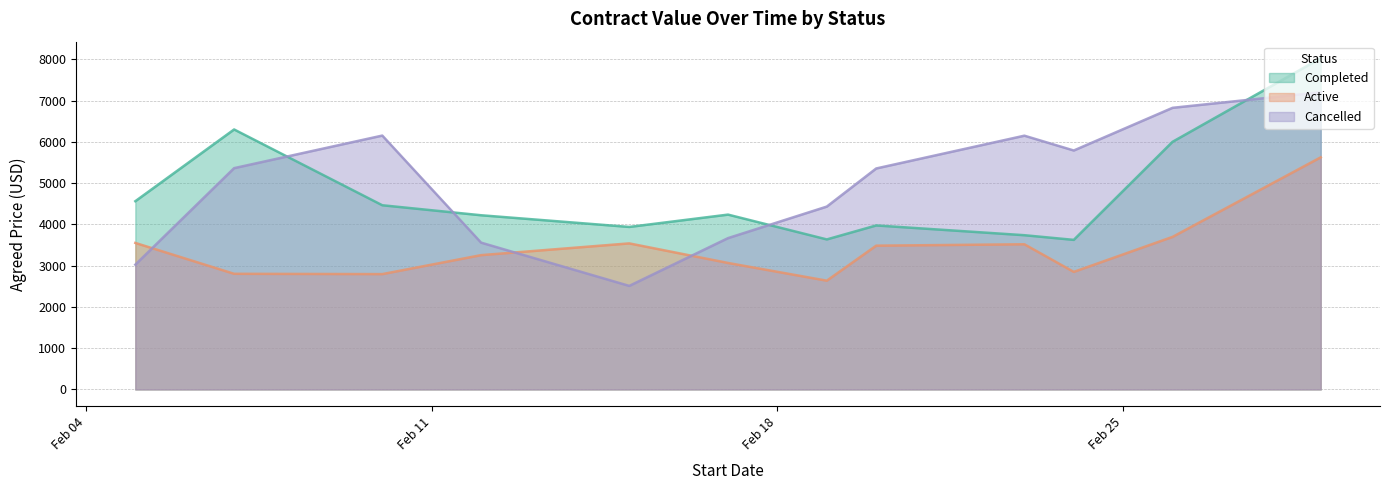

Where does the completed series first go above 4831?

2025-02-07